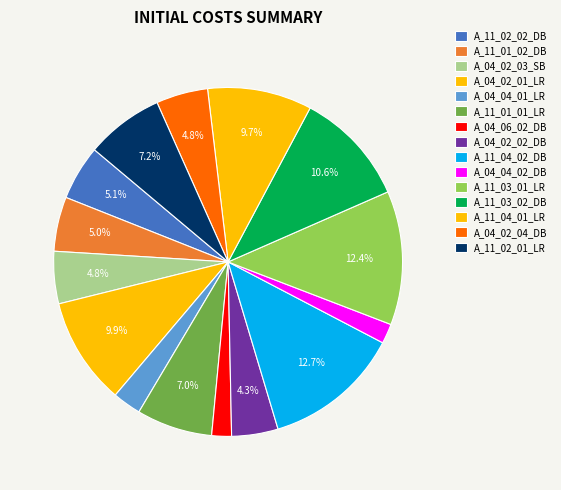

To the nearest percent, what portion does A_11_02_01_LR represent?

7%